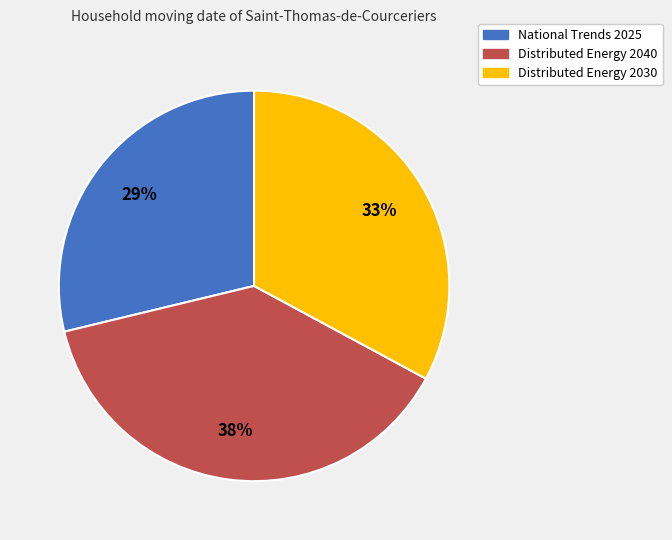

Approximately how many times larger is the value at National Trends 2025 compared to Distributed Energy 2030?

0.9